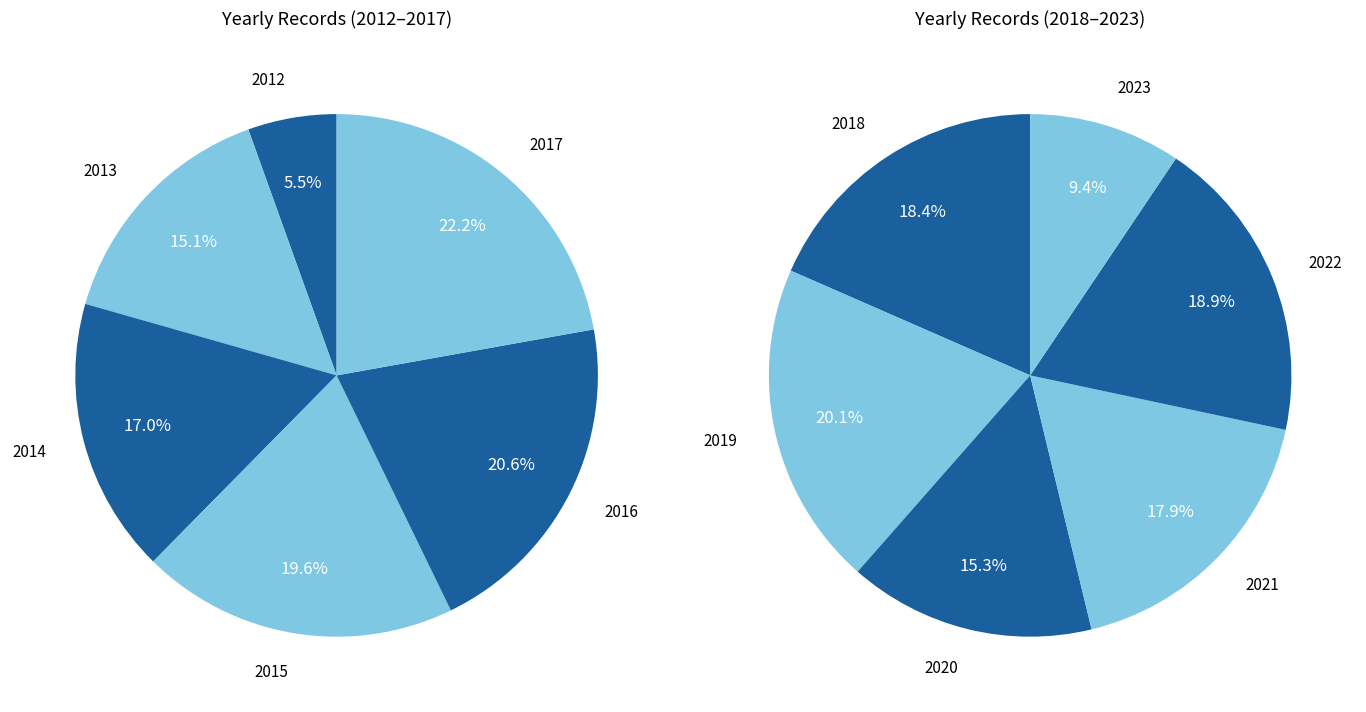

Does 2018 account for over 50% of the chart?

No